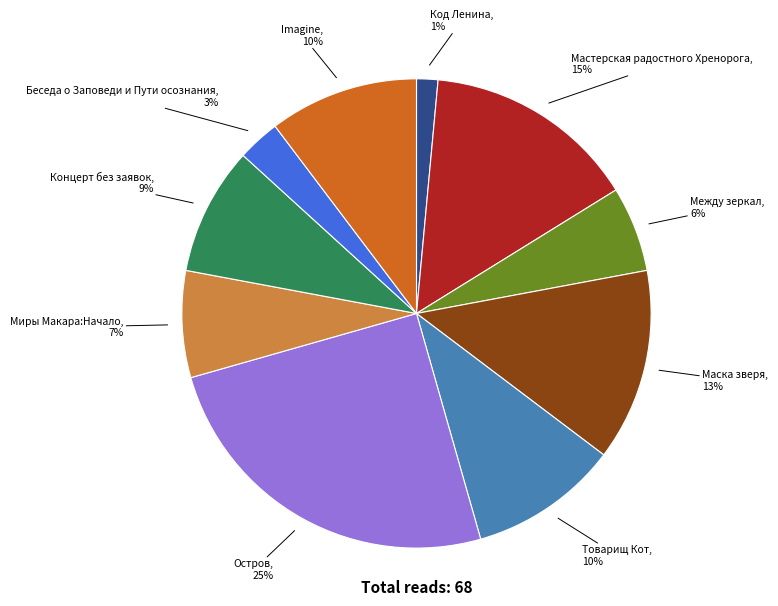

Does any single category account for the majority?

No